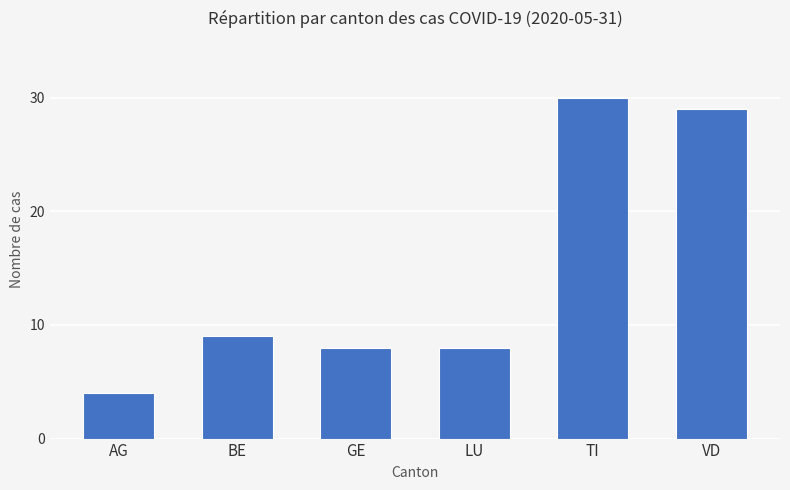

Which category has the highest value across all series?

TI